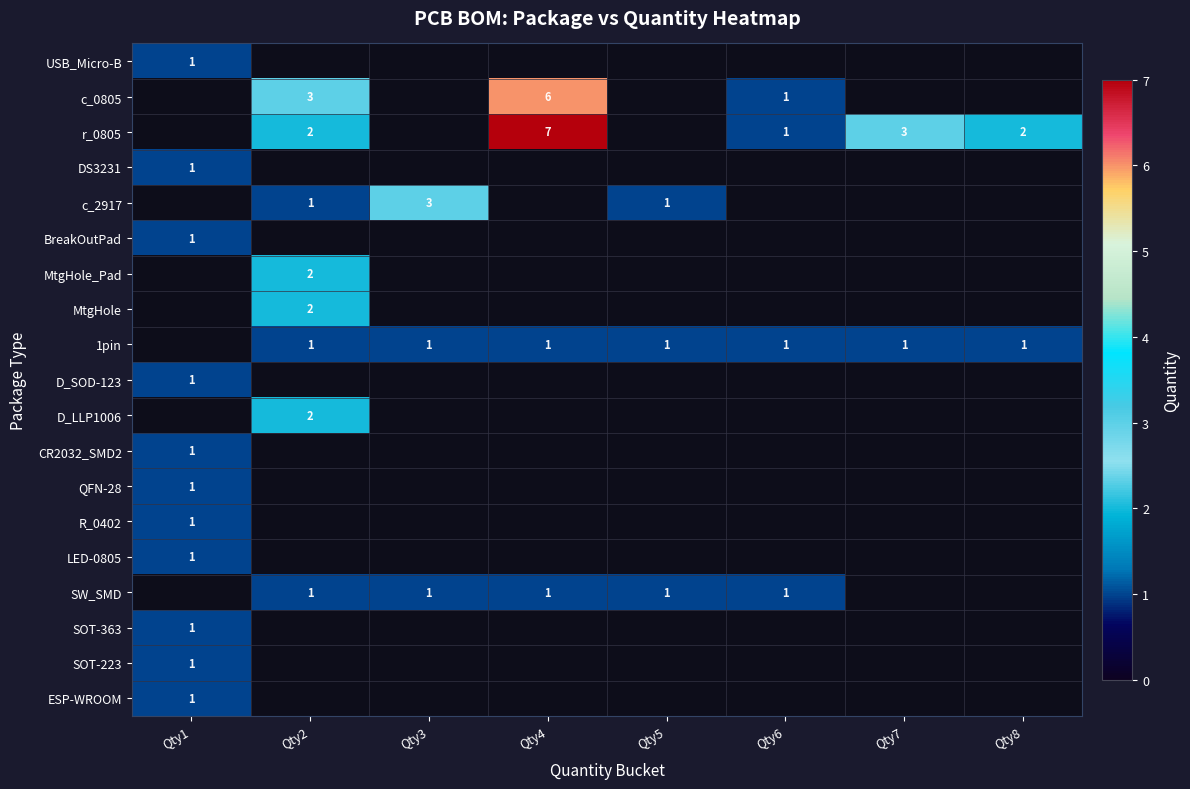

Which category has the highest value across all series?

Qty4